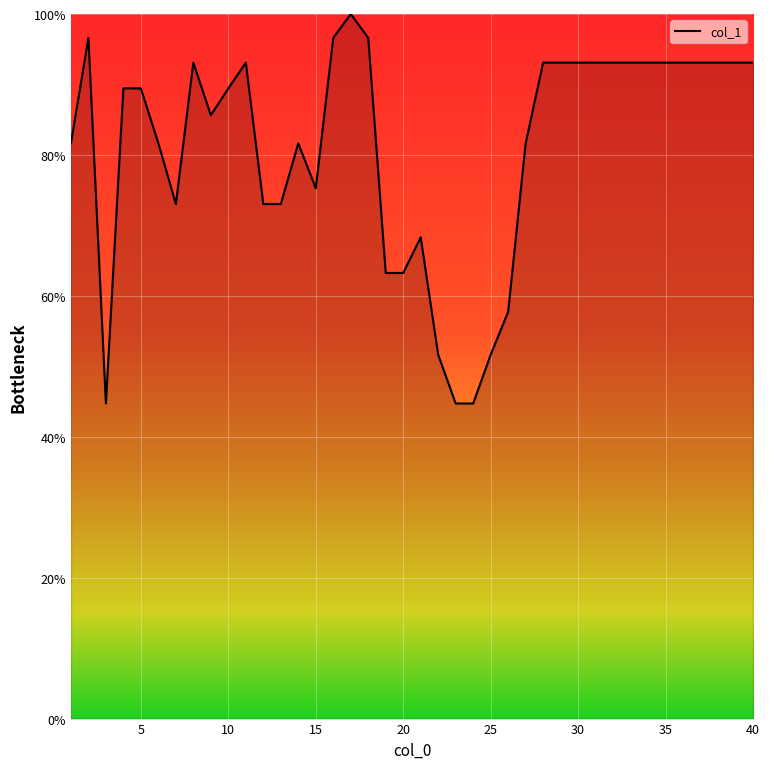

What is the greatest value displayed?

100.0